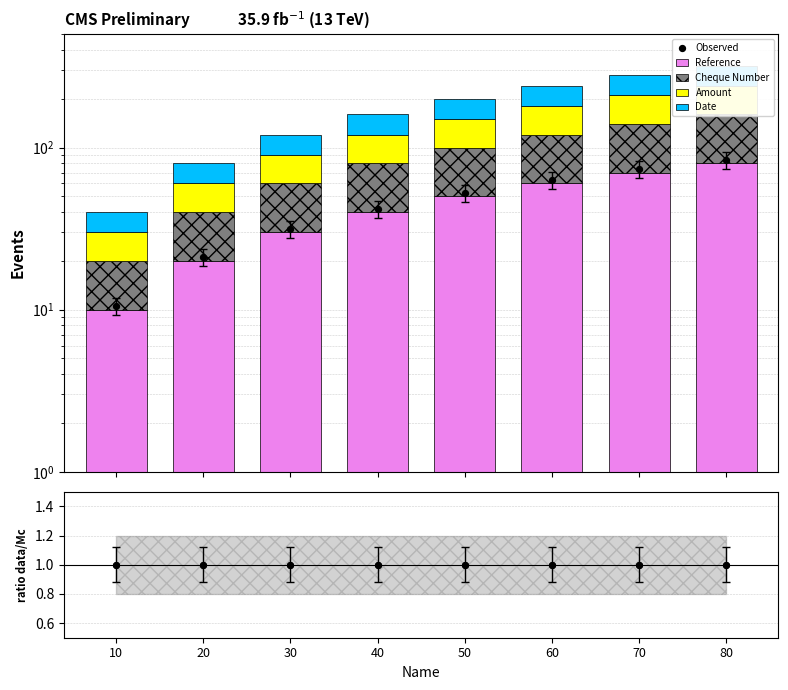

What are all the series names shown in the legend?

Reference, Cheque Number, Amount, Date, Observed